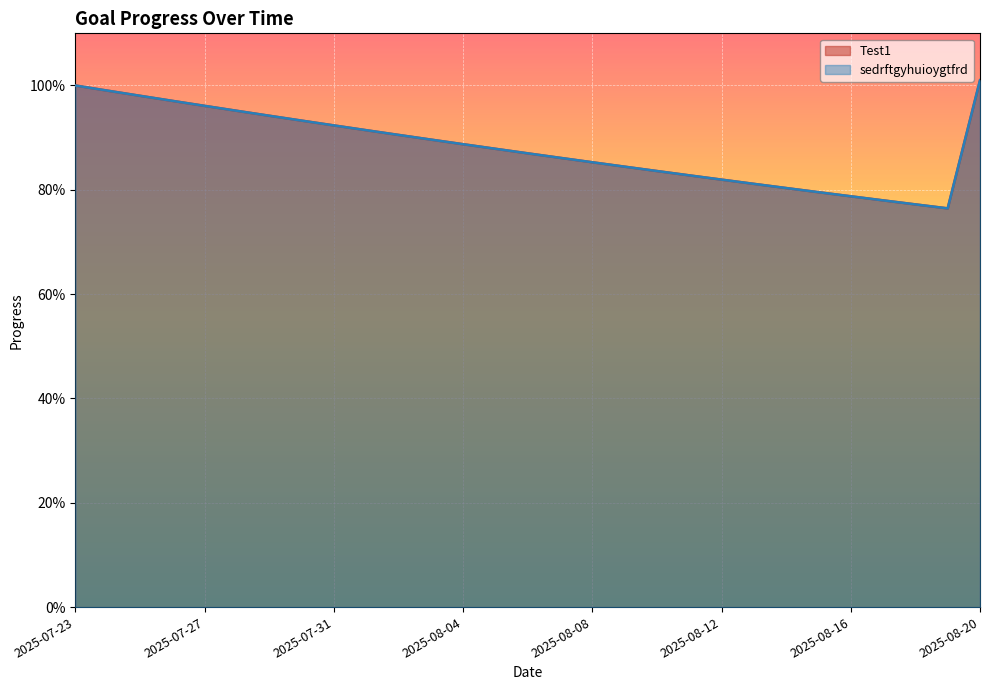

What is the minimum value shown in the chart?

0.8